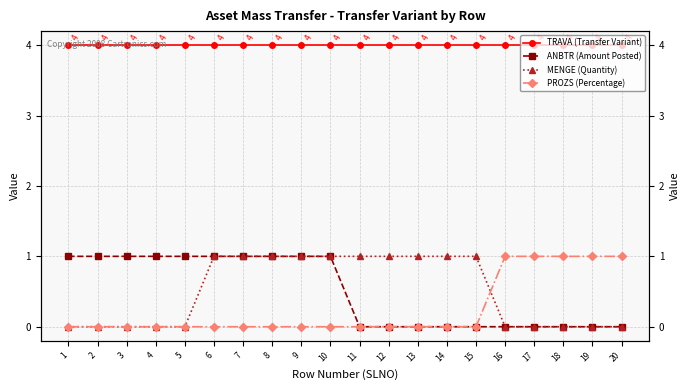

How many lines are shown in the chart?

4